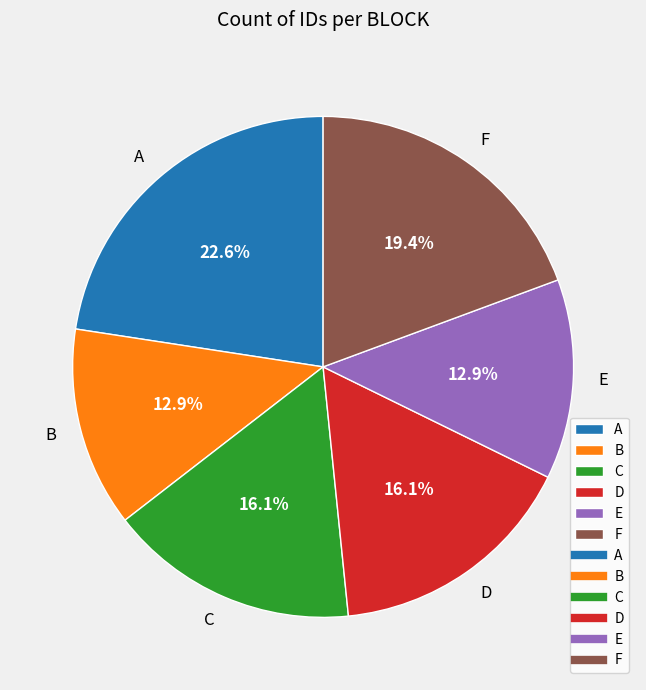

Count the number of slices in the pie.

6